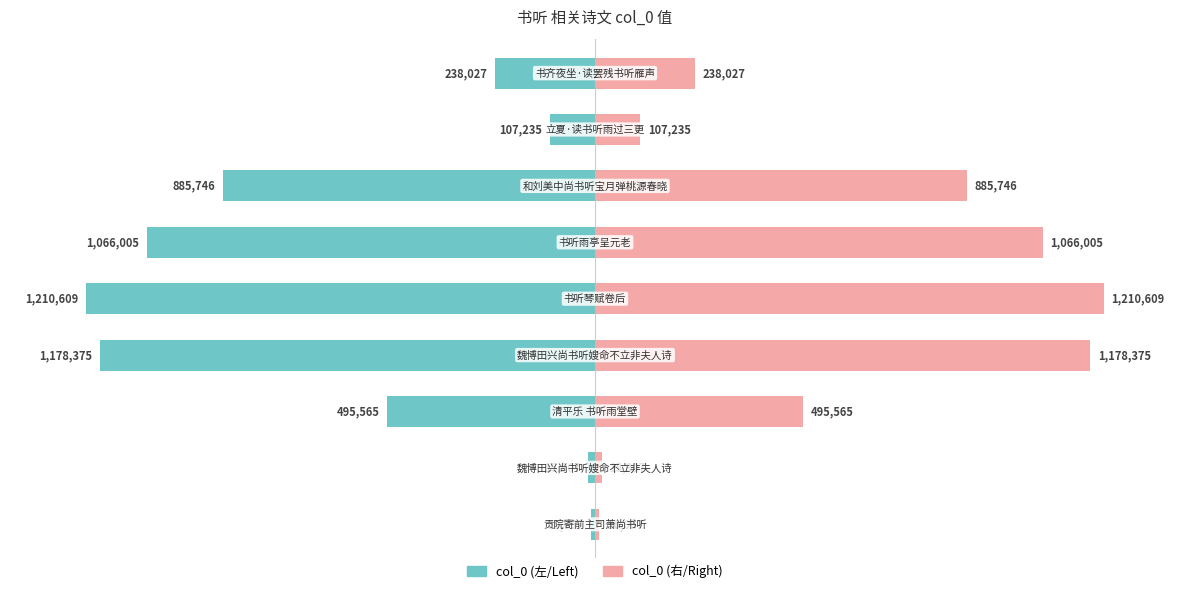

True or false: col_0 (right) has a value of 7.4 at 8.

False